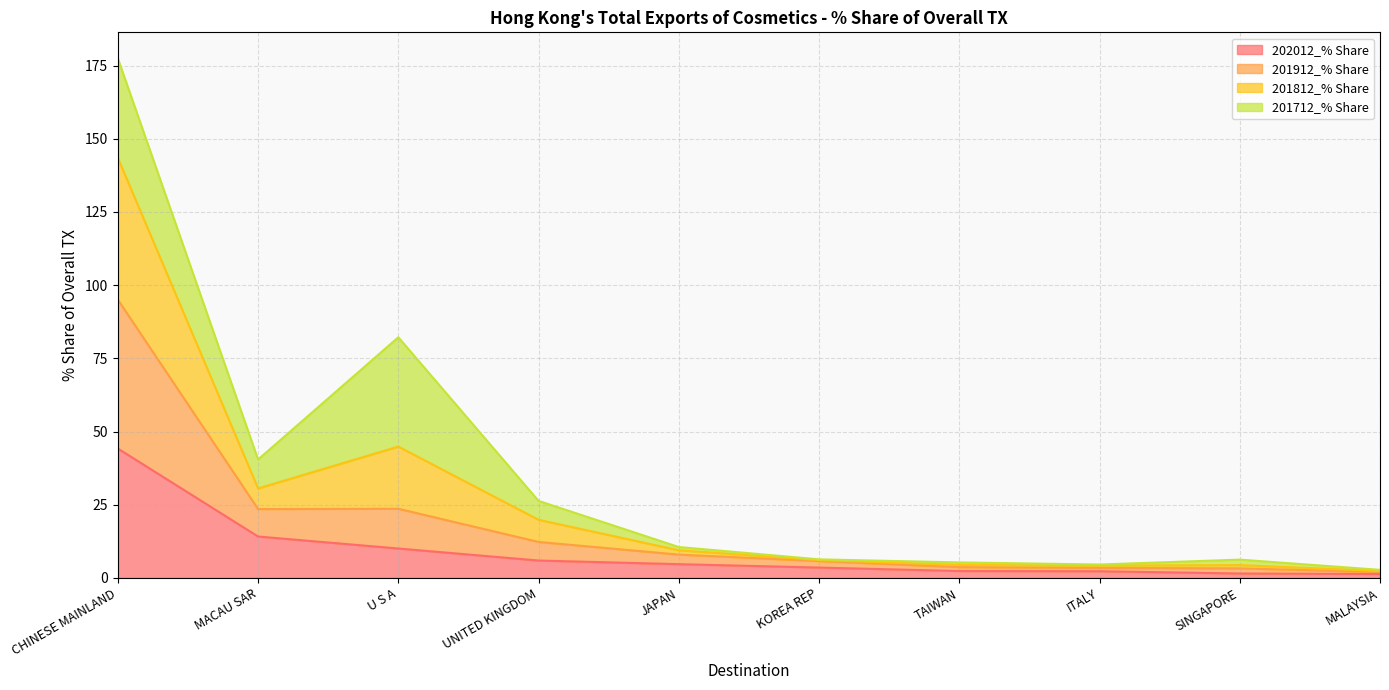

True or false: 201912_% Share and 202012_% Share intersect in this chart.

False